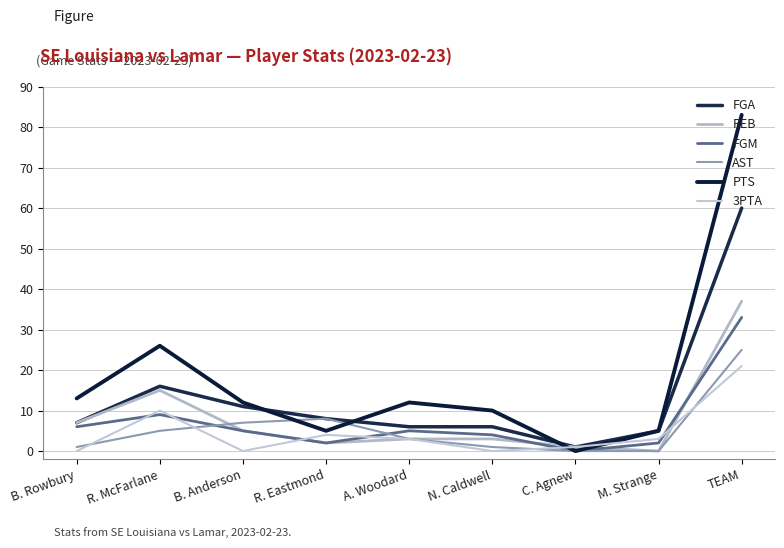

What is the label of the 1st point from the left?

B. Rowbury